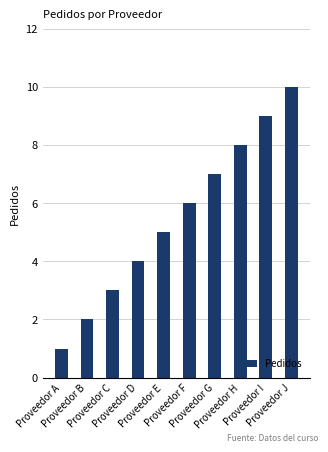

What is the change in value from Proveedor E to Proveedor I?

+4